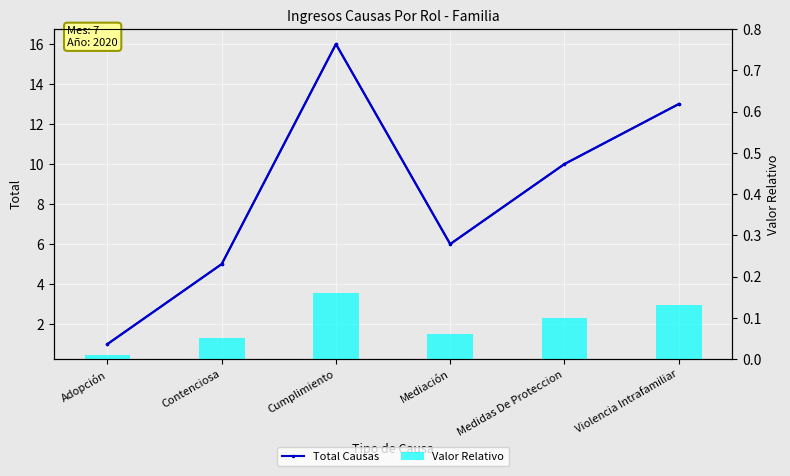

How many values in the Total Causas series exceed 10?

2